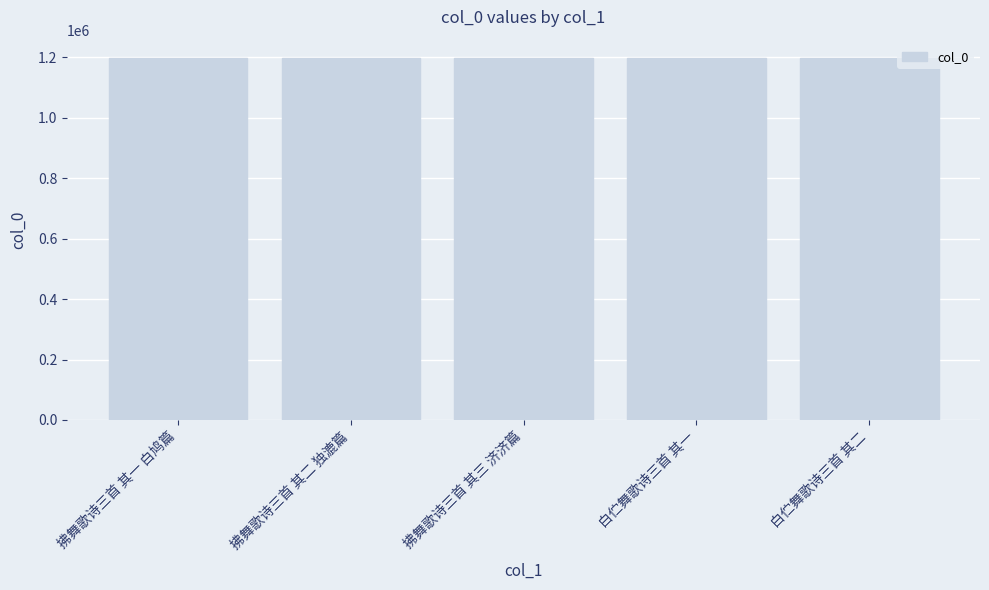

What is the label of the 4th bar from the left?

白伫舞歌诗三首 其一